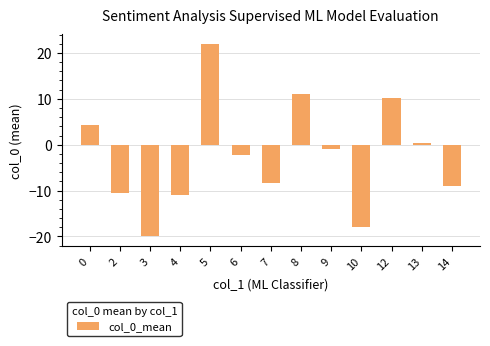

Reading left to right, what are all the values shown in this chart?

0=4.3	2=-10.5	3=-20.0	4=-11.0	5=22.0	6=-2.3	7=-8.3	8=11.0	9=-1.0	10=-18.0	12=10.2	13=0.4	14=-9.0